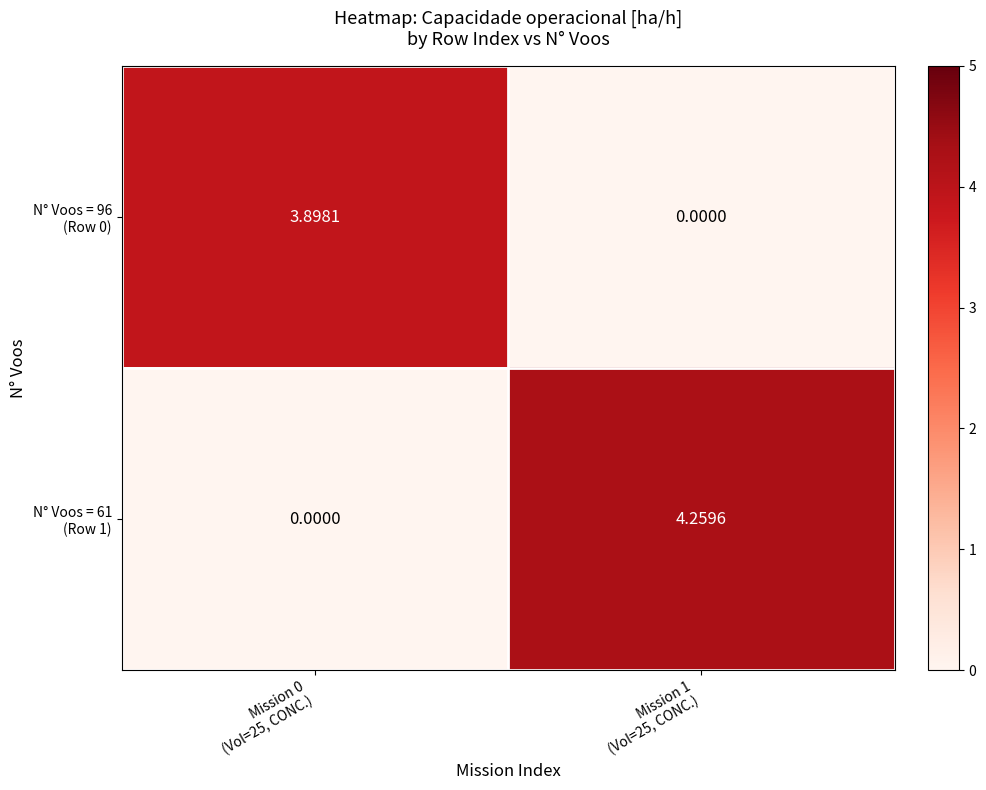

How many data points does each series have?

2